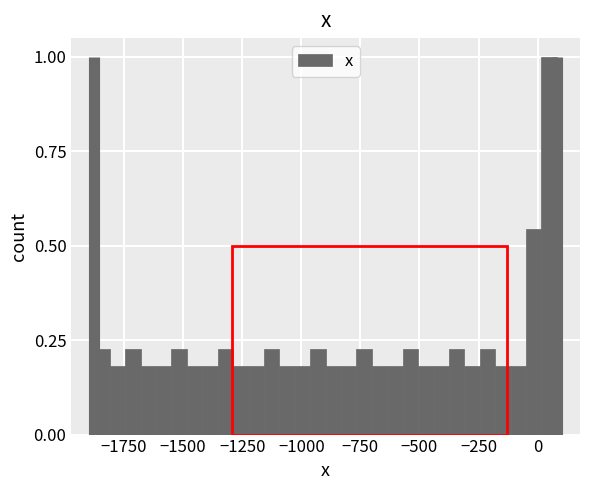

Read against the x-axis, roughly where is the centre of the tallest bar?

50